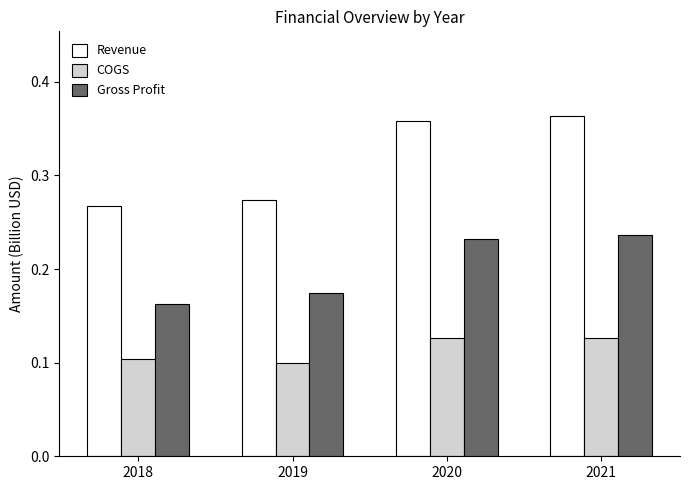

What is the sum of all Gross Profit values?

0.8